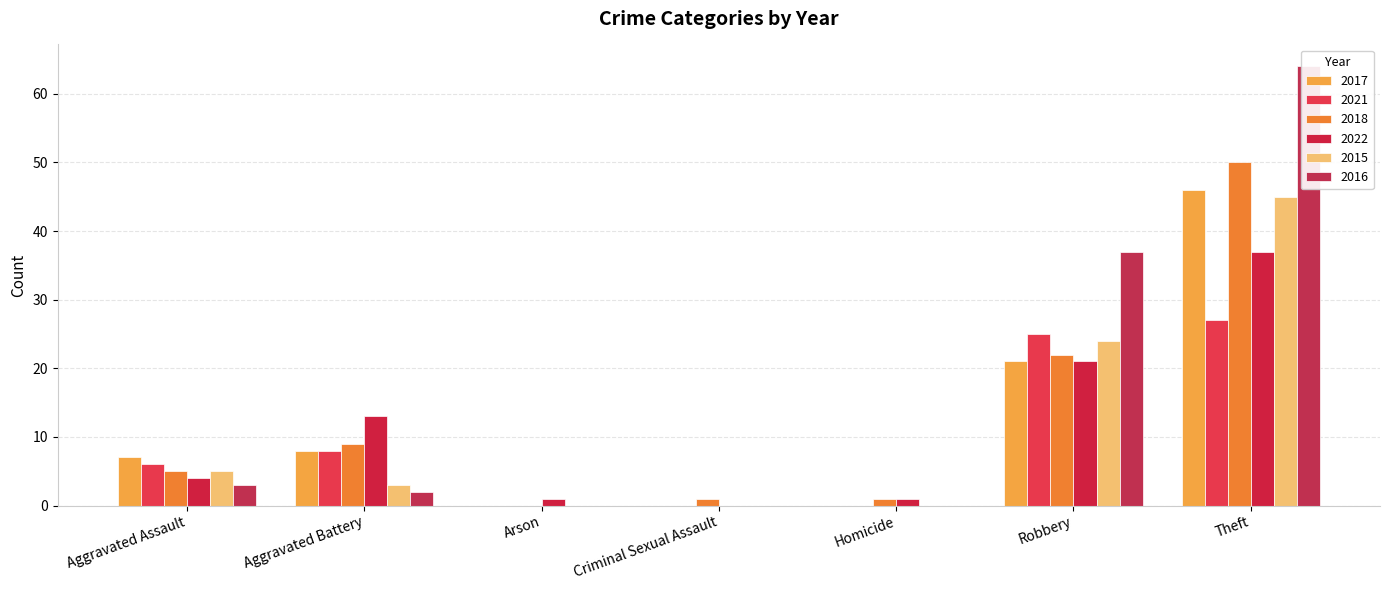

List the labels in order of 2017 value, largest first.

Theft, Robbery, Aggravated Battery, Aggravated Assault, Arson, Criminal Sexual Assault, Homicide